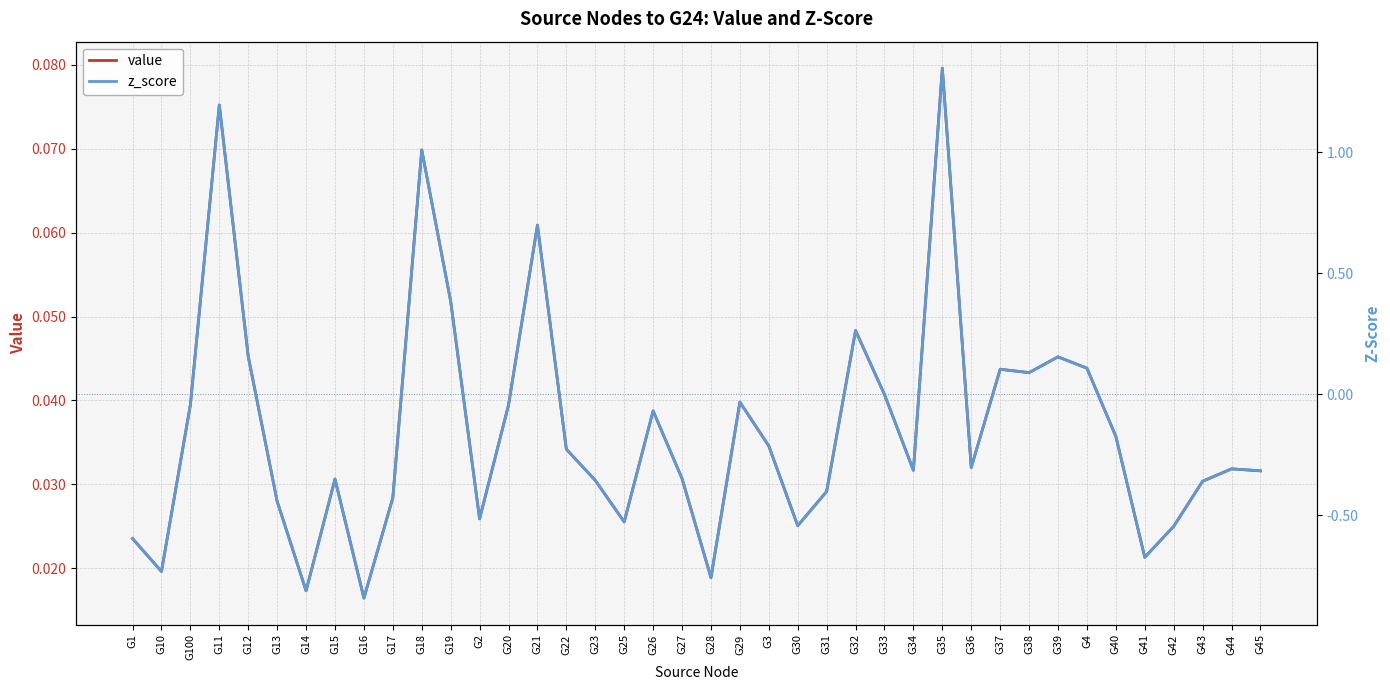

What are all the series names shown in the legend?

value, z_score